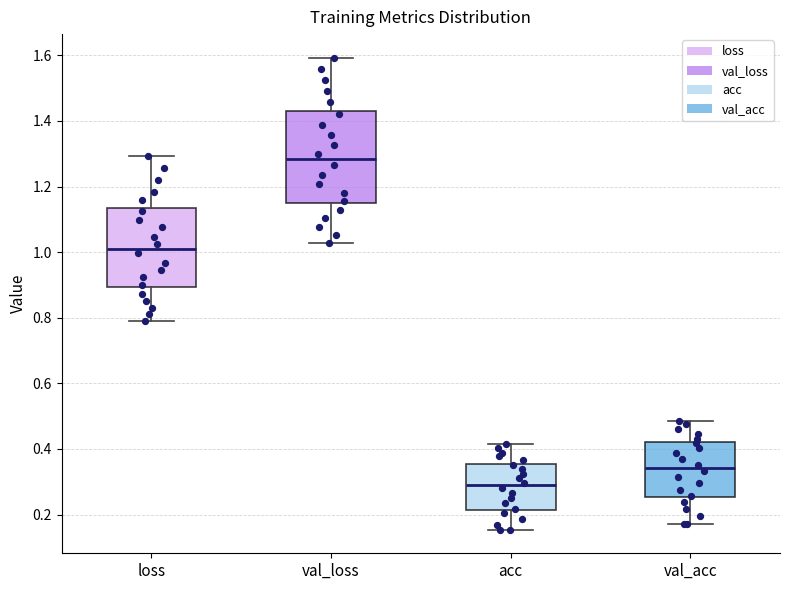

Reading left to right, read every box against the y-axis: the position of its median line, the range the box covers, and the ends of its whiskers. The values are not printed on the chart, so give them approximately, as read against the axis.

loss: median 1.02, box 0.90 to 1.14, whiskers 0.78 to 1.30
val_loss: median 1.28, box 1.14 to 1.44, whiskers 1.02 to 1.60
acc: median 0.28, box 0.22 to 0.36, whiskers 0.16 to 0.42
val_acc: median 0.34, box 0.26 to 0.42, whiskers 0.18 to 0.48